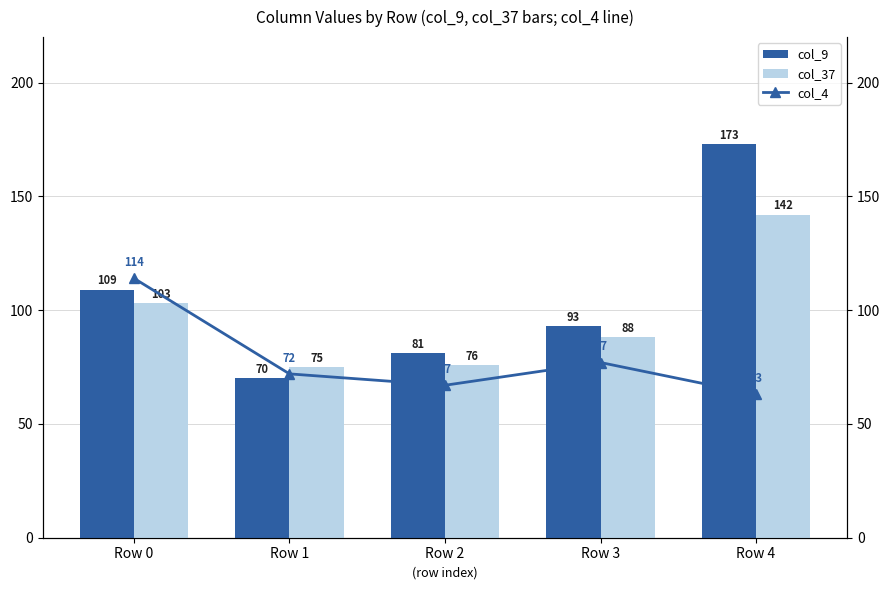

Which series has the largest total across all categories?

col_9